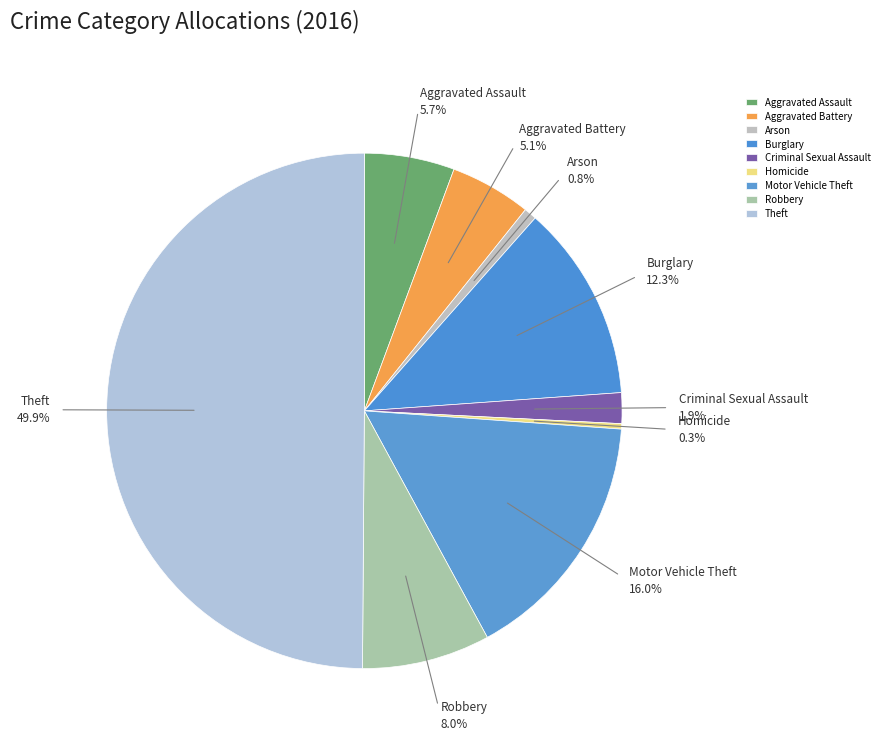

What is the largest slice in the pie chart?

Theft